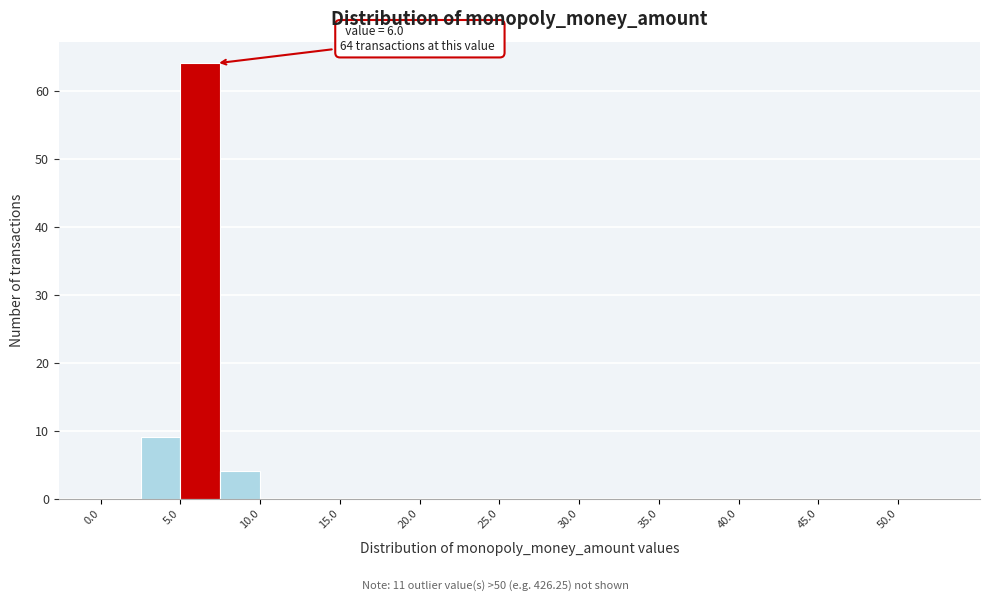

Over which range of the x-axis is the bar tallest?

5.0 to 7.5